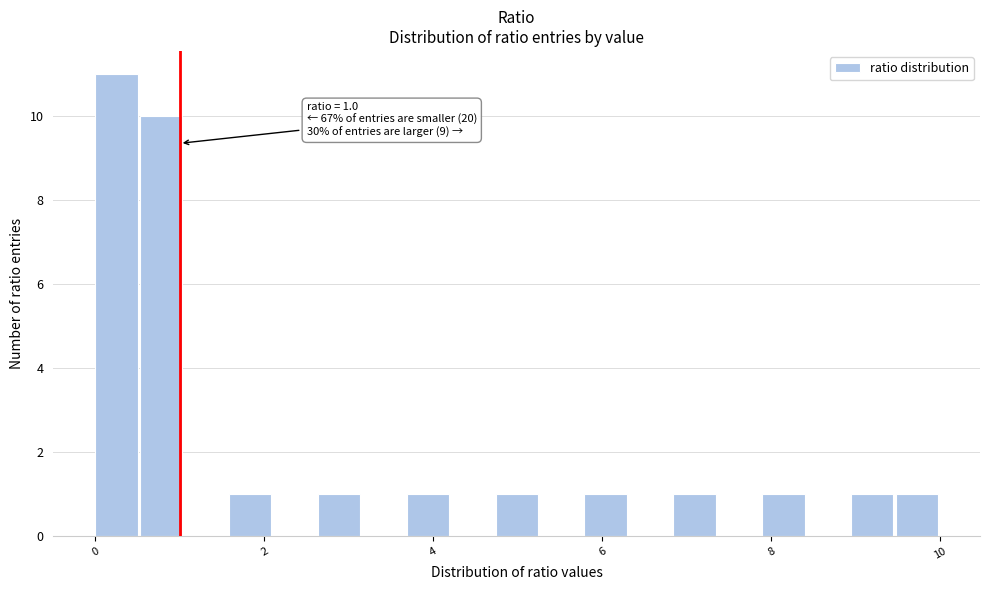

Read against the x-axis, roughly where is the centre of the tallest bar?

0.2